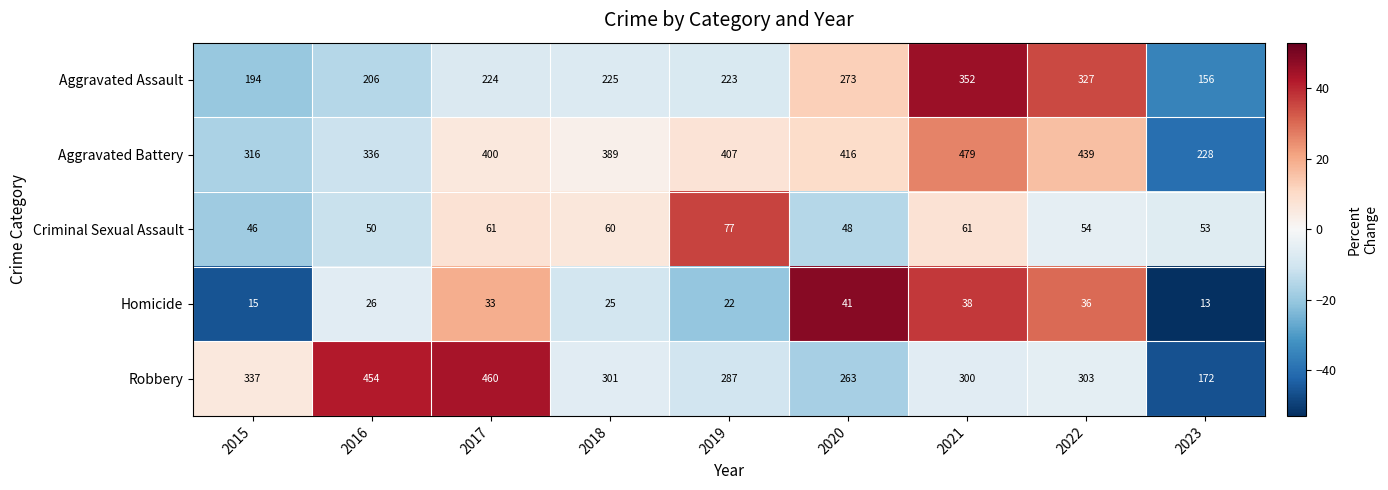

At which label does Homicide reach its minimum?

2023